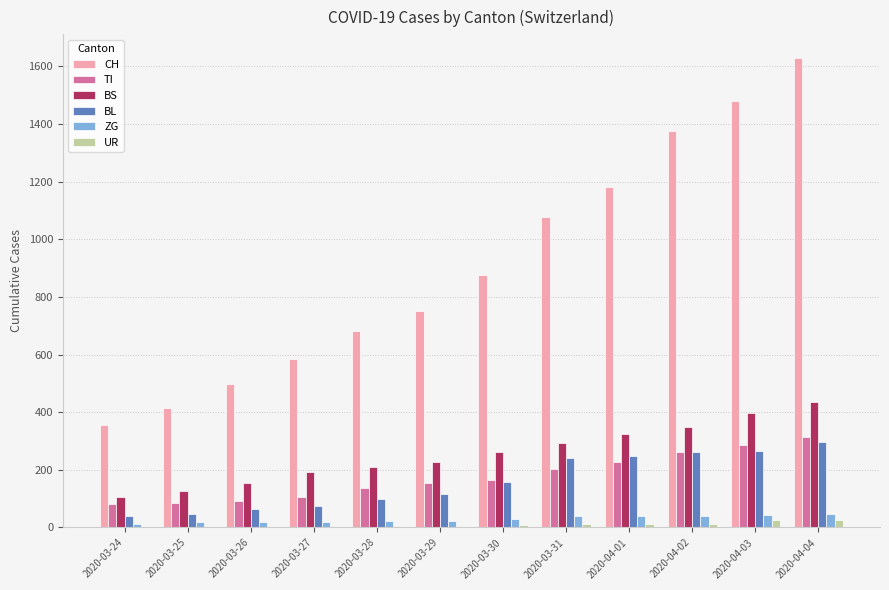

The value of BS at 2020-03-26 is 155. True or false?

True